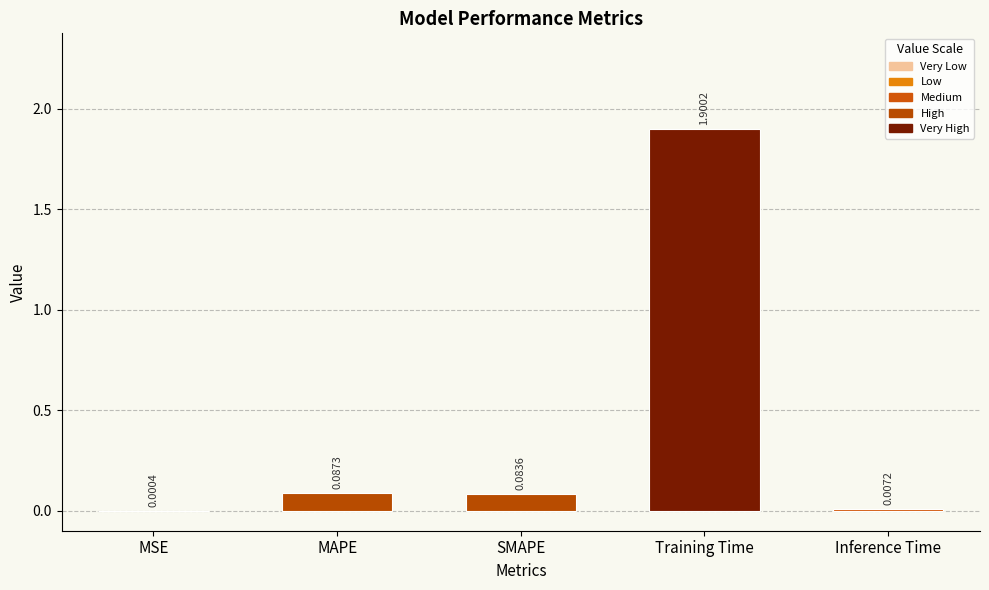

What is the sum of all values?

2.1